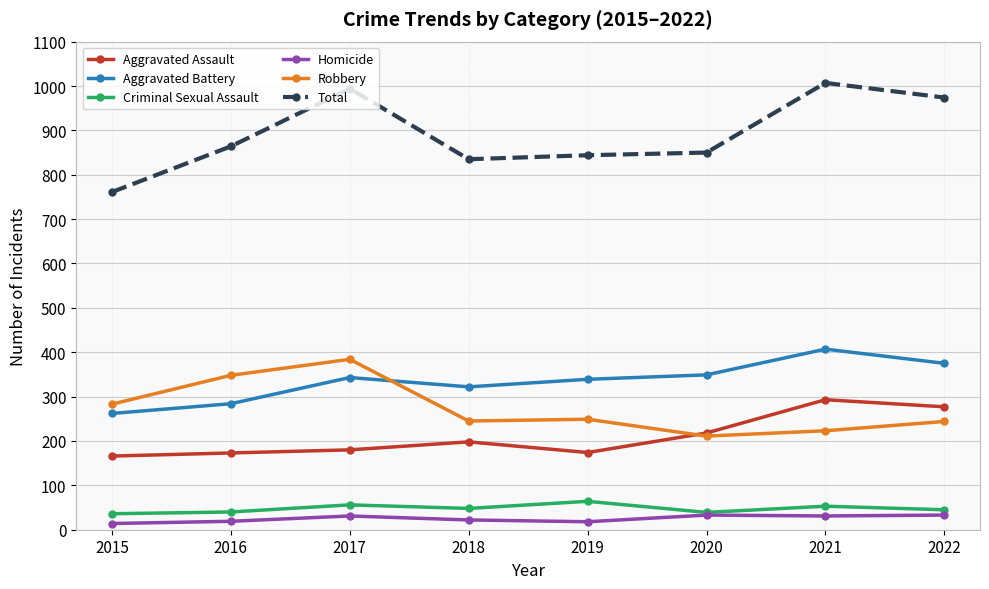

How many data points does each series have?

8